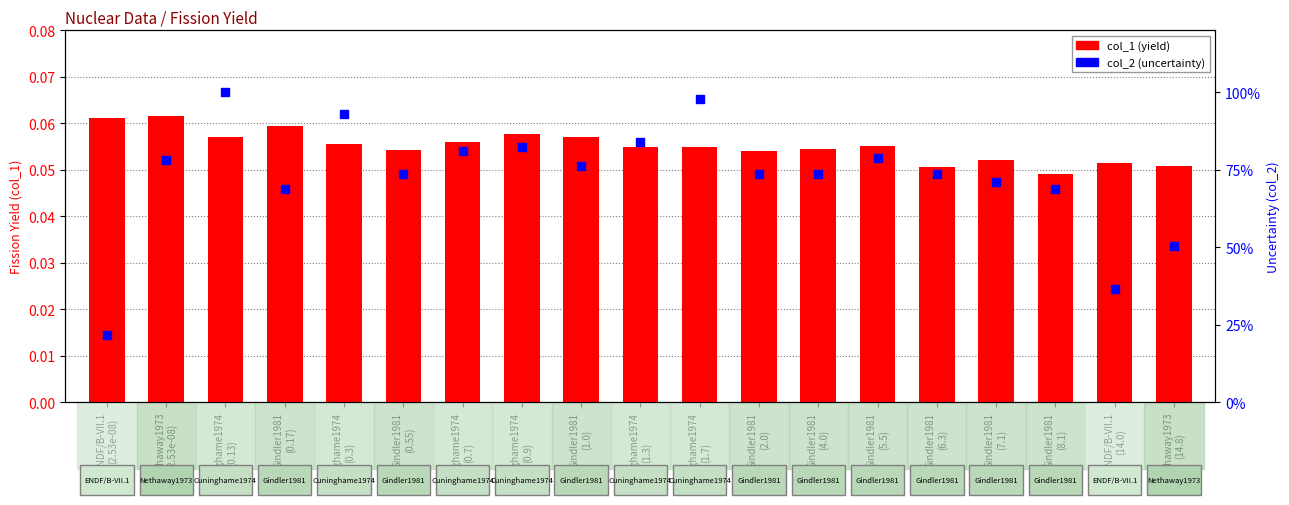

Which series reaches the maximum Y coordinate?

col_2 (uncertainty %)